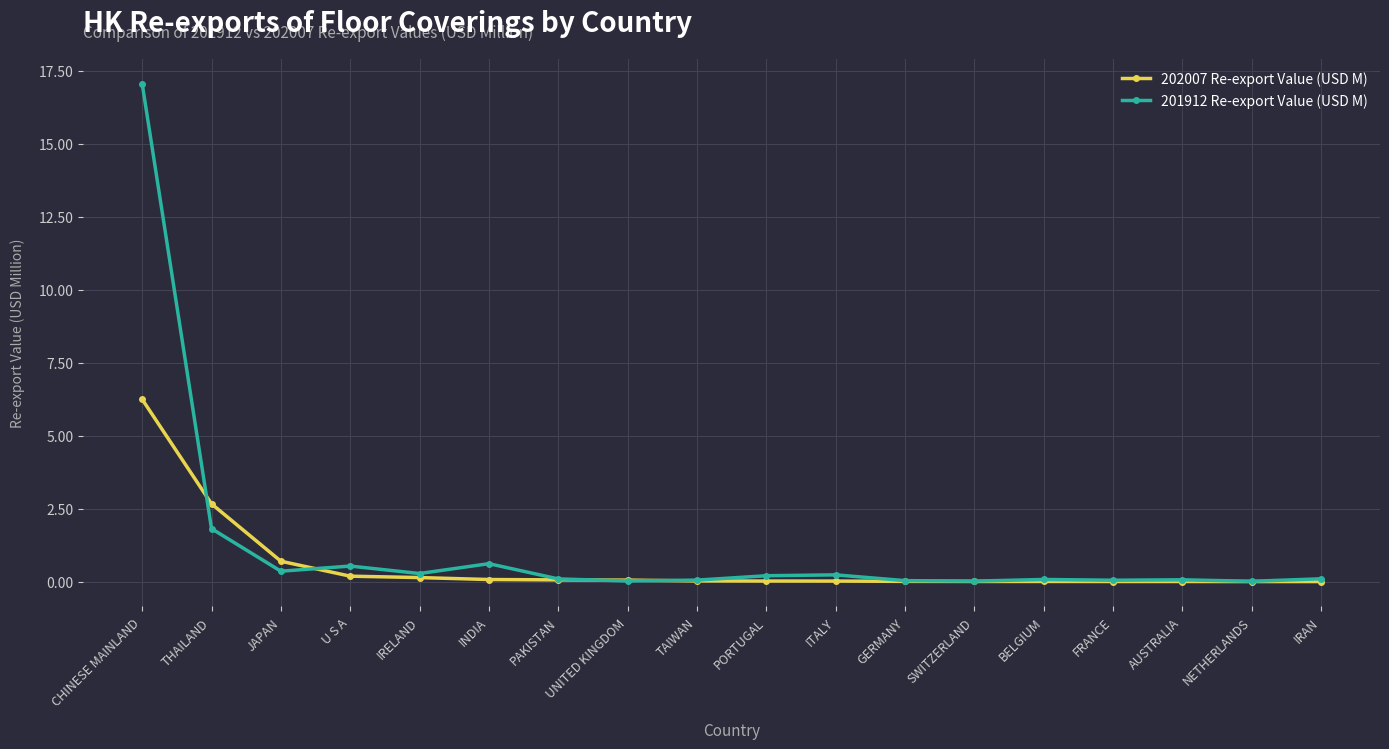

How many data points does each series have?

18